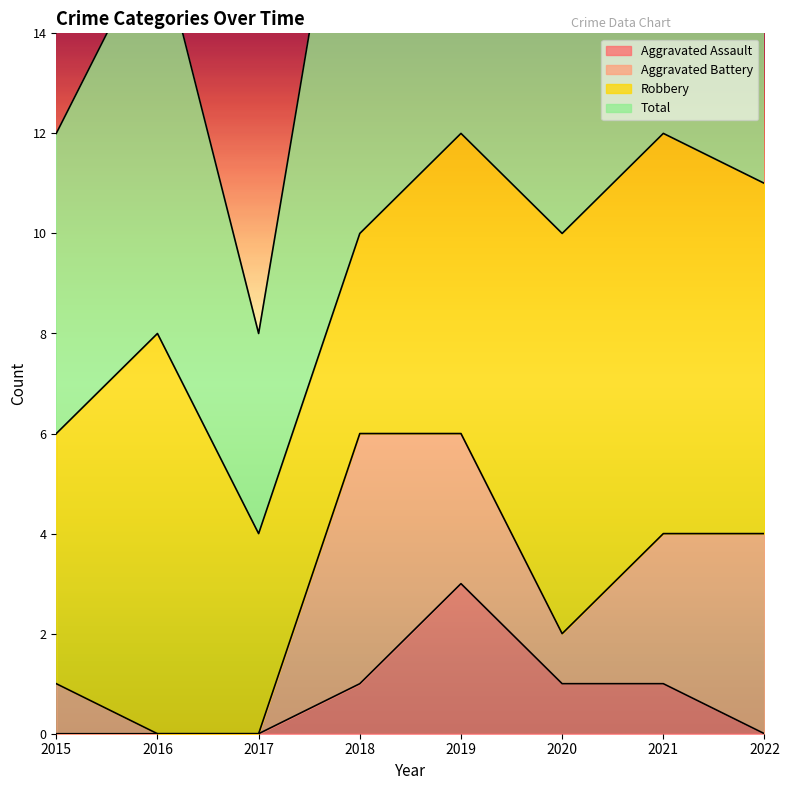

What is the total value across all series at 2018?

21